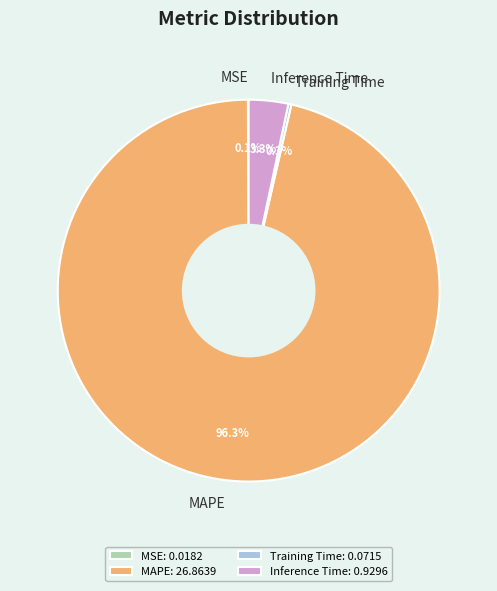

How much of the chart is everything except MAPE?

3.7%